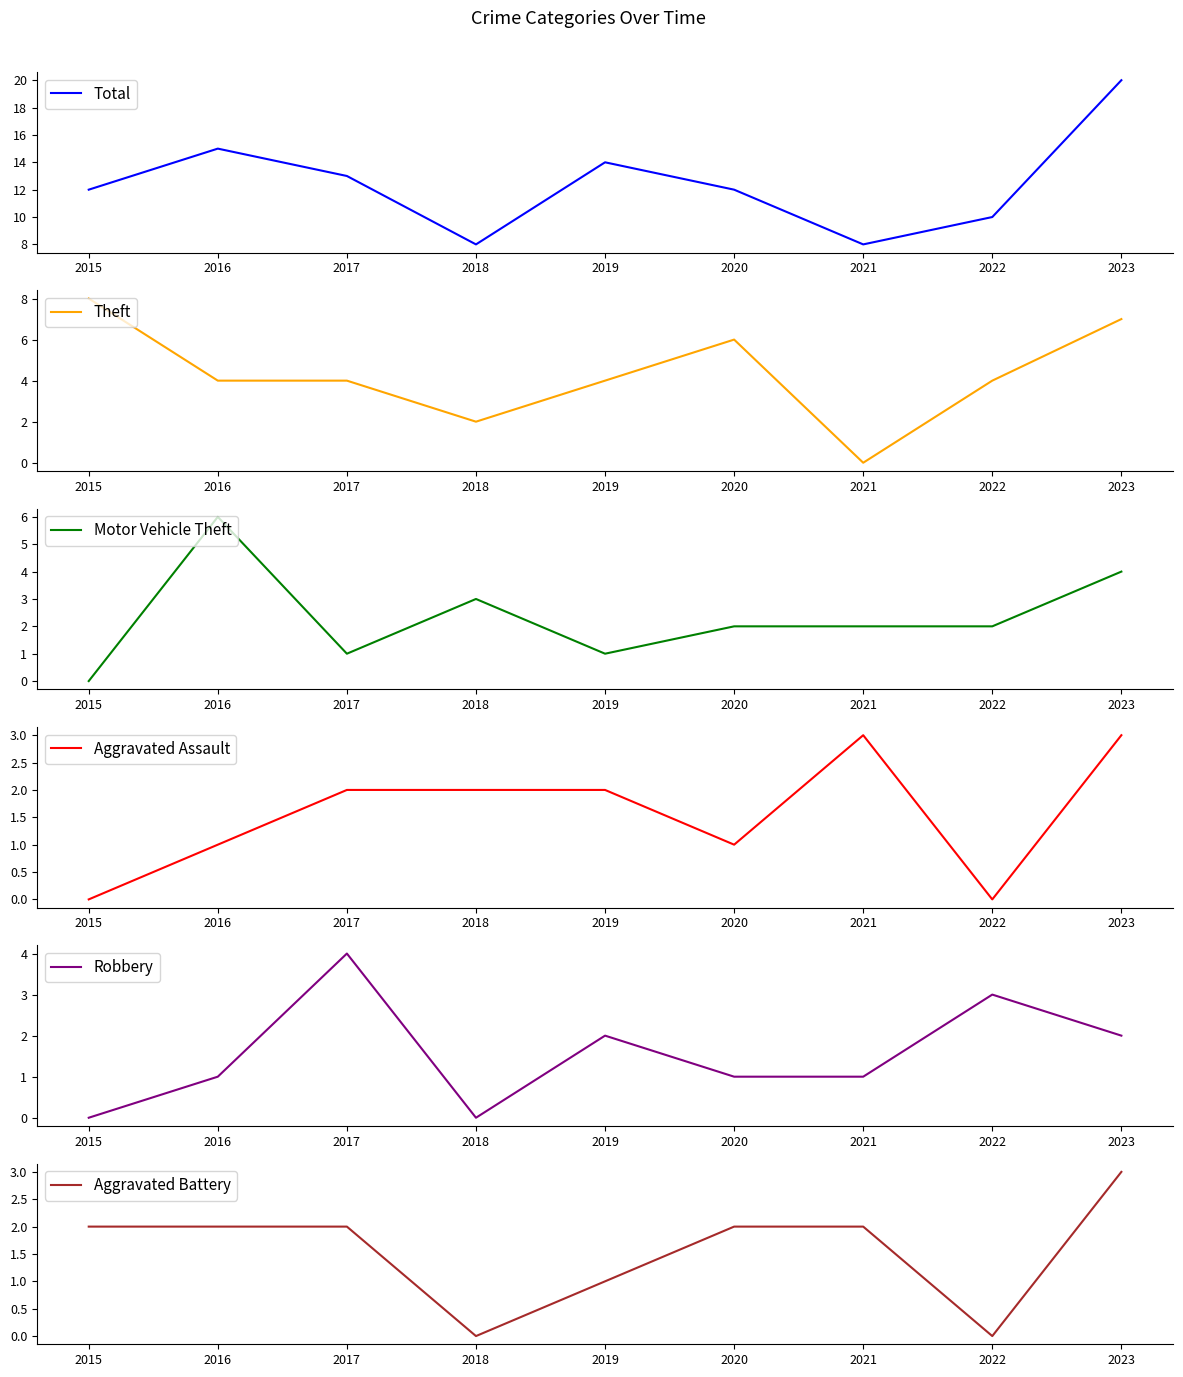

What is the average value of the Aggravated Battery series?

2